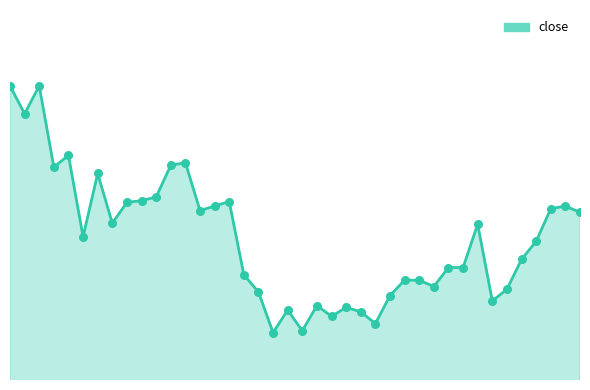

Which series reaches the minimum Y coordinate?

close_line